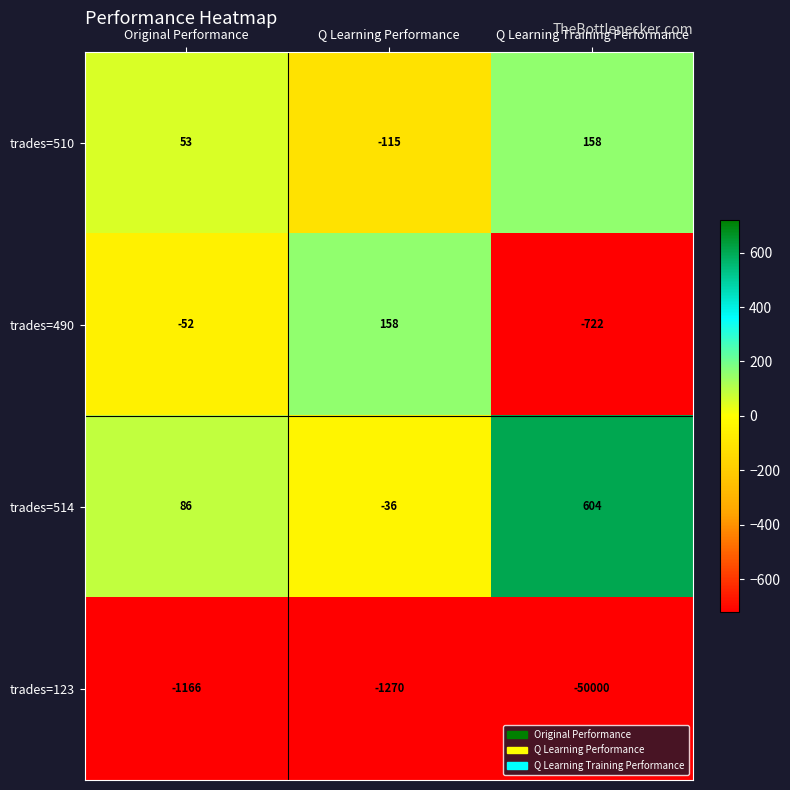

Is the value of trades=490 at Q Learning Performance greater than the value of trades=514 at Q Learning Training Performance?

No